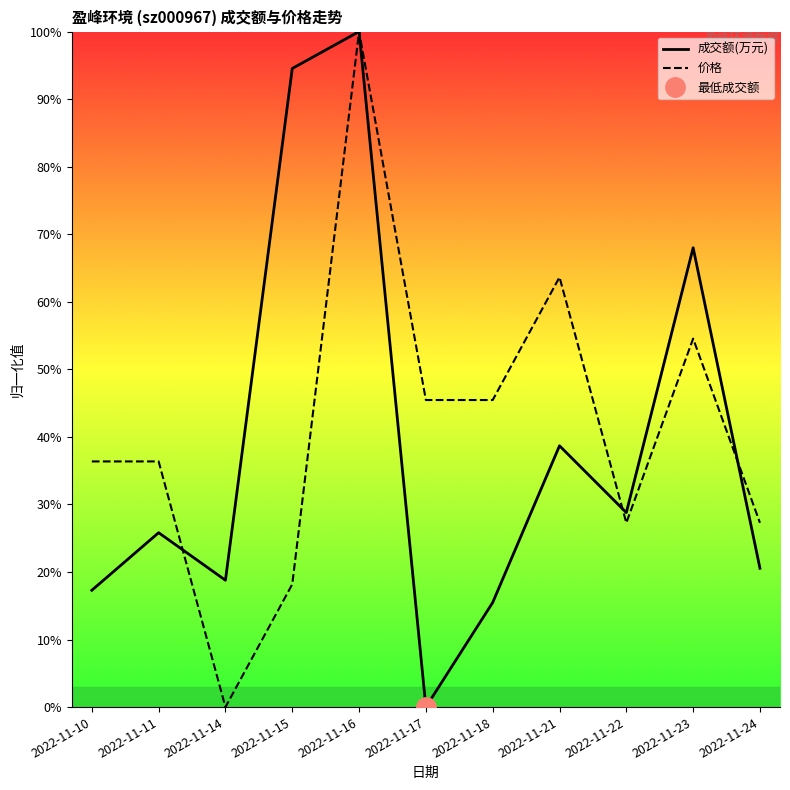

Which series has the widest spread of values?

成交额(万元)